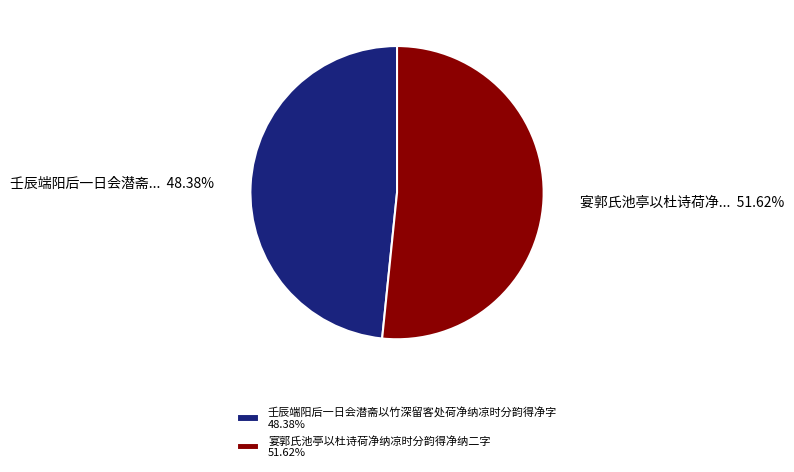

To the nearest percent, what portion does 宴郭氏池亭以杜诗荷净纳凉时分韵得净纳二字 represent?

52%